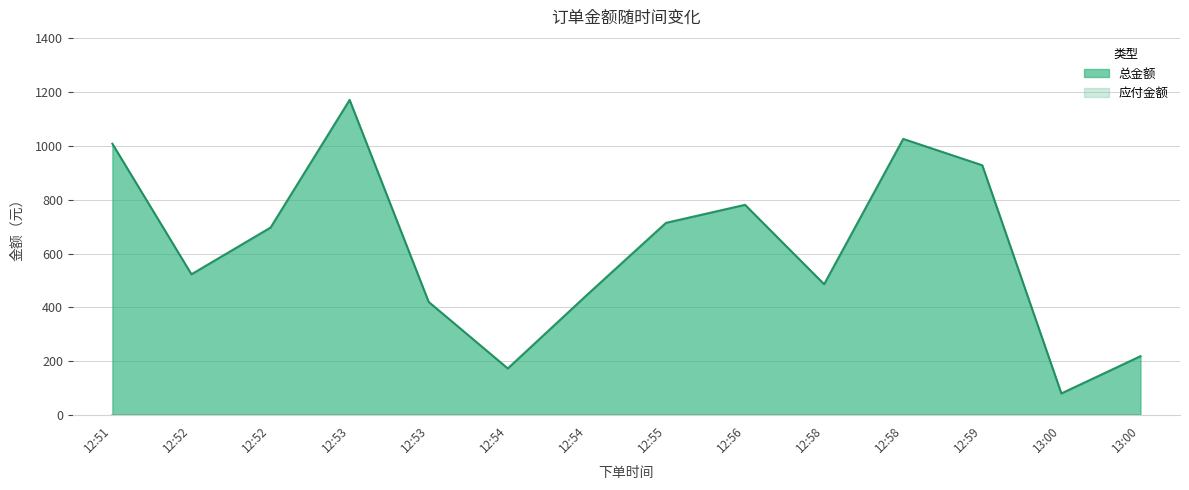

Reading left to right, extract all data points from this chart.

12:51=1008.0	12:52=522.9	12:52=696.5	12:53=1171.0	12:53=420.0	12:54=172.9	12:54=445.9	12:55=714.0	12:56=781.0	12:58=486.0	12:58=1026.0	12:59=928.0	13:00=80.0	13:00=218.3